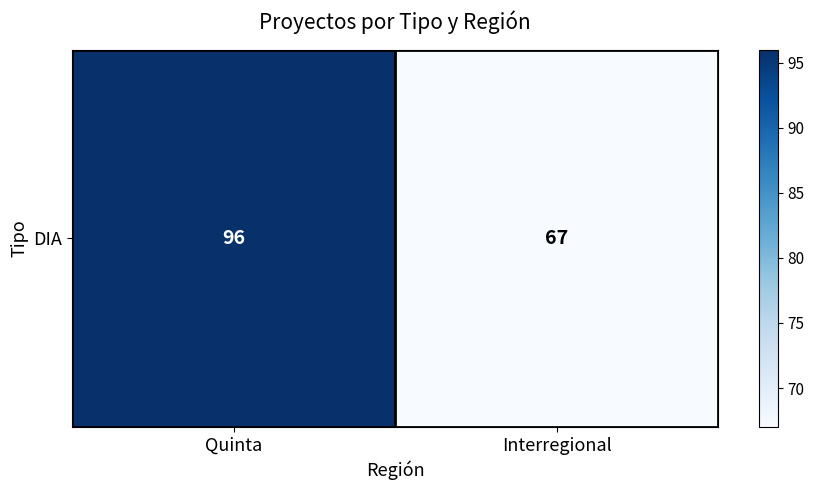

What is the ratio of the value at Interregional to the value at Quinta?

0.7